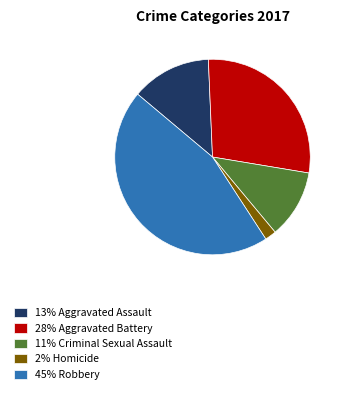

Rank the categories by value from lowest to highest.

2% Homicide, 11% Criminal Sexual Assault, 13% Aggravated Assault, 28% Aggravated Battery, 45% Robbery